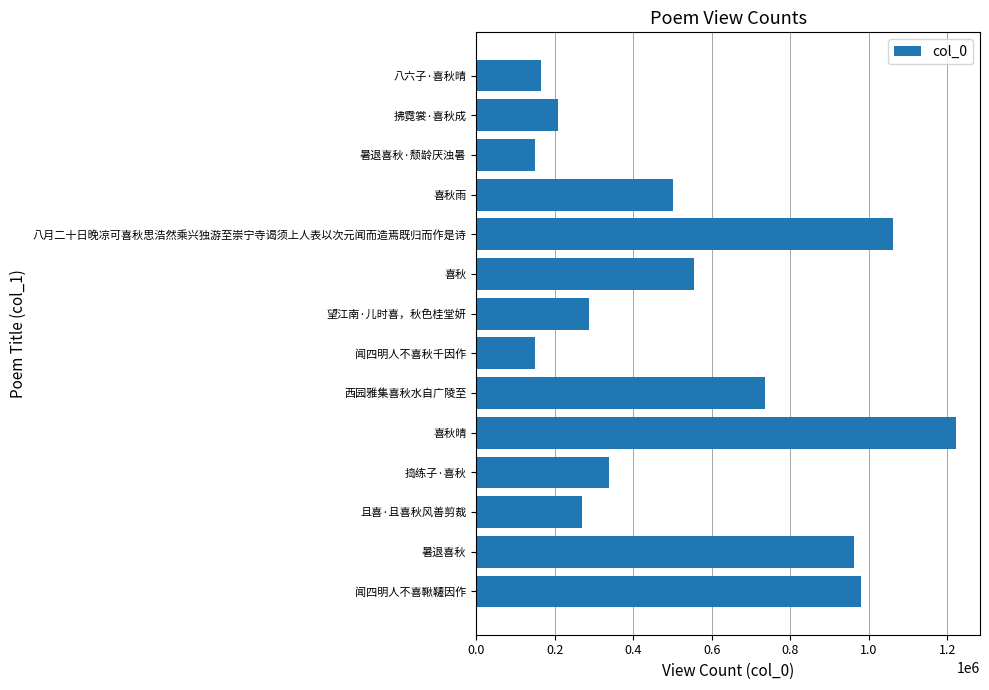

Between 且喜·且喜秋风善剪裁 and 捣练子·喜秋, which is larger?

捣练子·喜秋